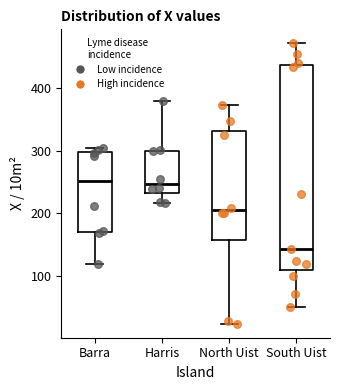

Where does the lower whisker of the box for Harris end on the y-axis? The values are not printed on the chart, so give them approximately, as read against the axis.

220